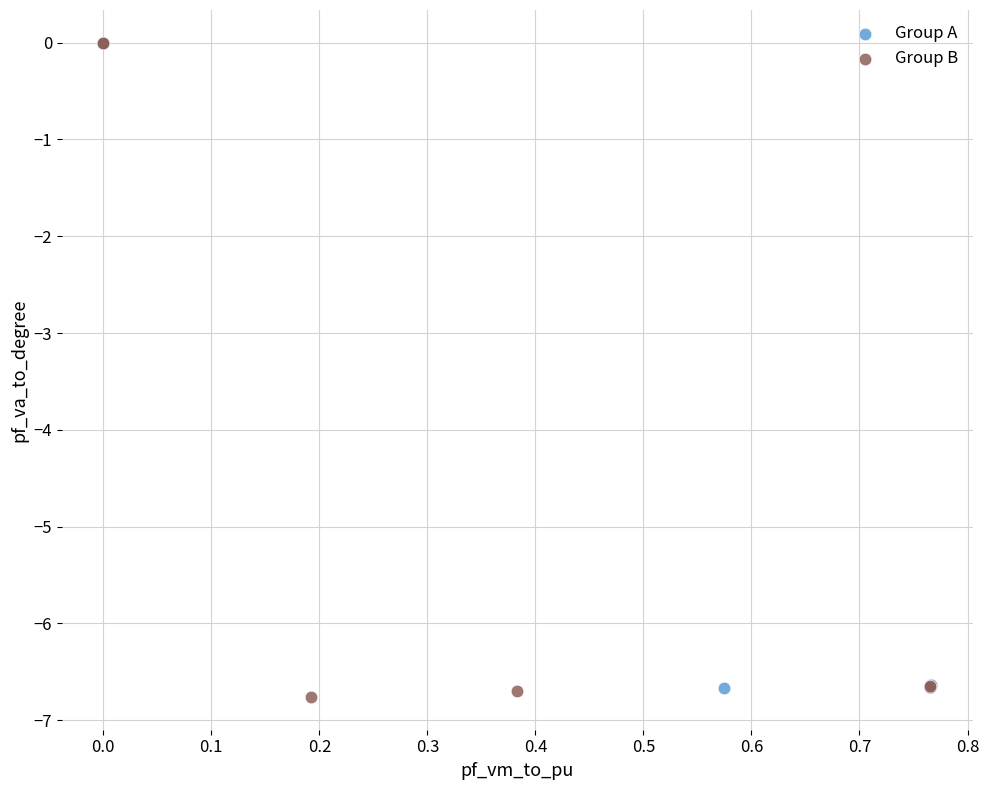

Which series contains the highest Y value?

Group B